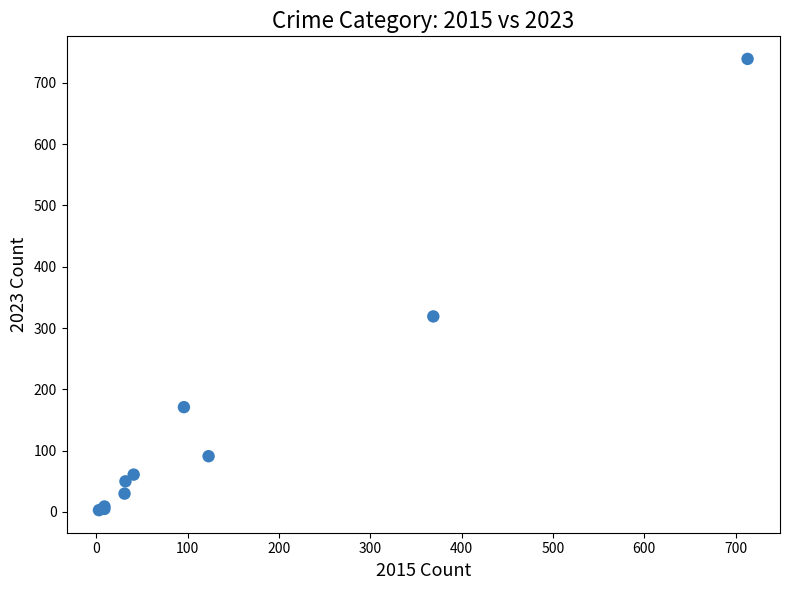

What Y value in the scatter plot is closest to 371?

319